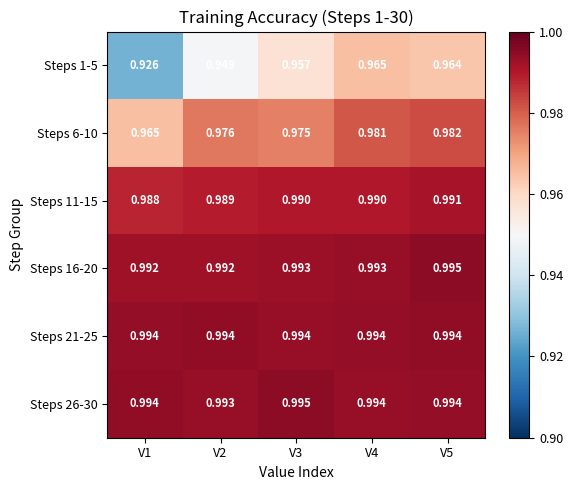

At how many categories does at least one series exceed 0?

5